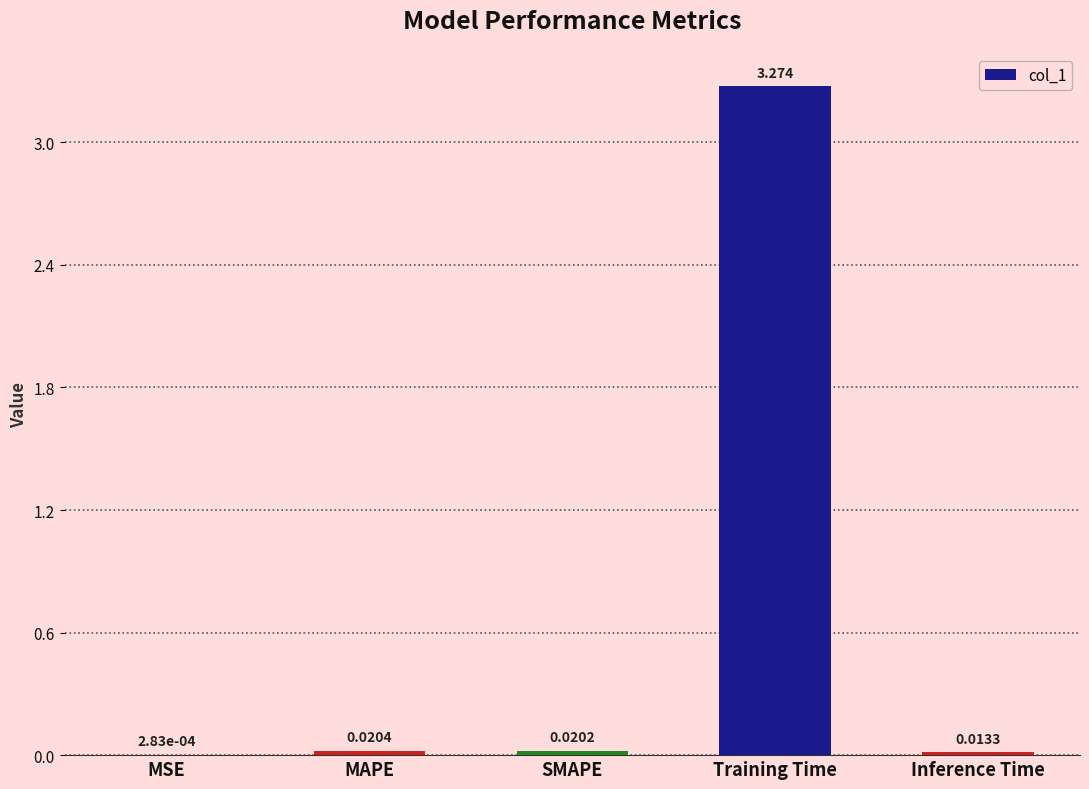

Which has a higher value, SMAPE or MSE?

SMAPE